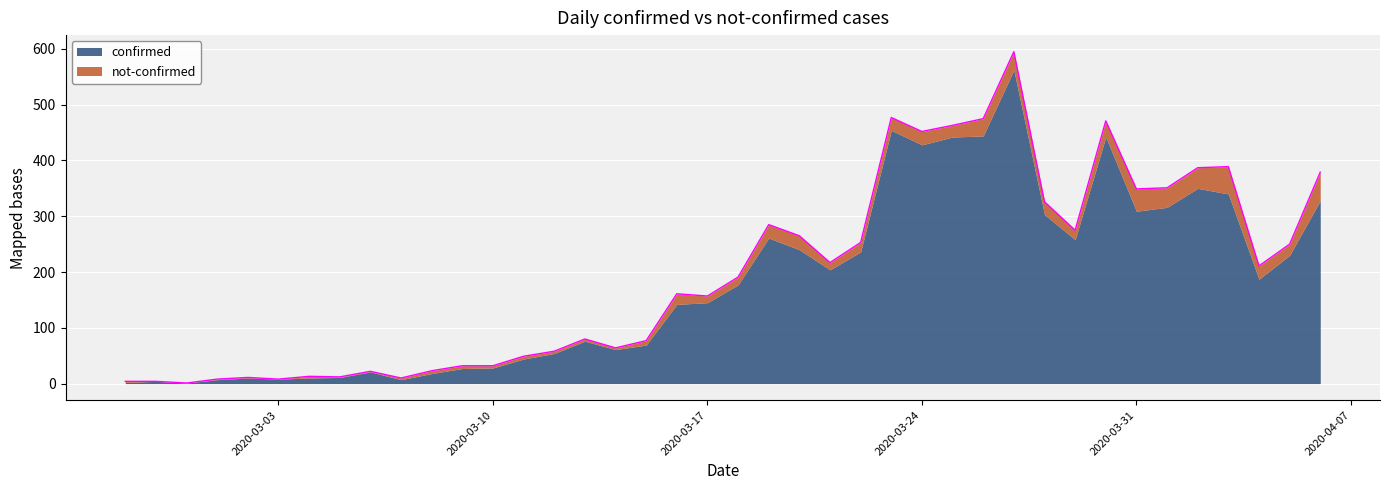

Reading right to left, extract all data points from this chart.

379	250	211	389	387	351	349	471	275	326	595	475	463	452	477	253	217	265	285	191	157	161	77	64	80	58	49	32	32	23	10	22	12	13	8	11	8	1	4	4